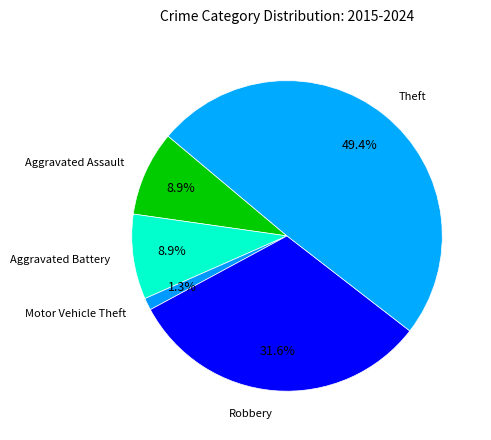

Count the number of slices in the pie.

5